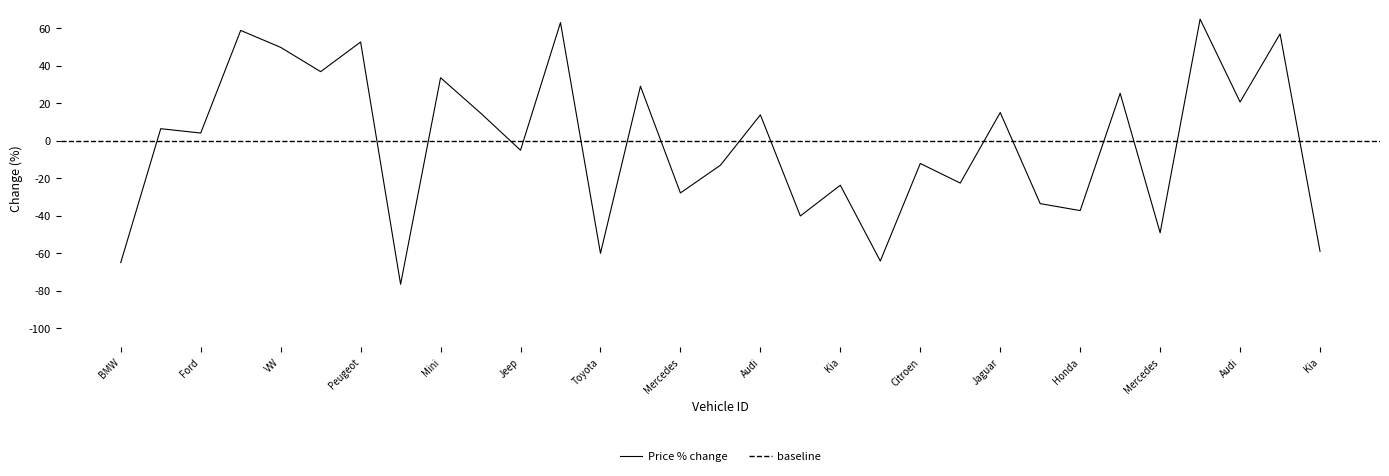

How many interior local peaks (higher than both neighbors) does the data have?

13